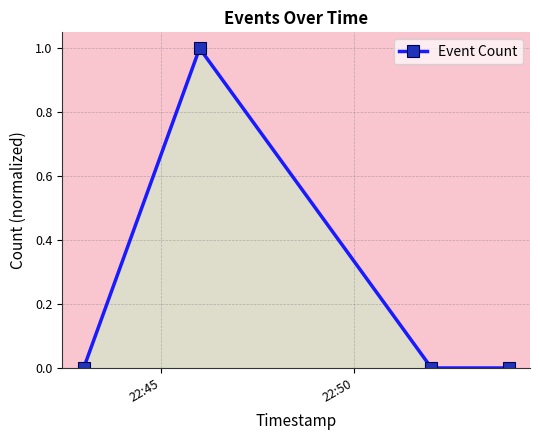

What is the value of the 2nd point from the left?

1